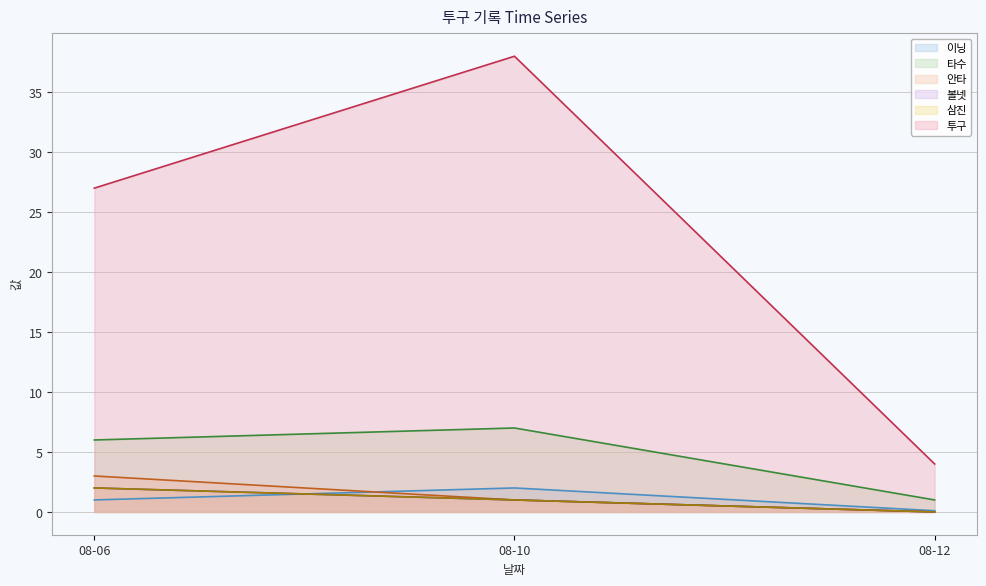

The value of 이닝 at 08-06 is 1.0. True or false?

True